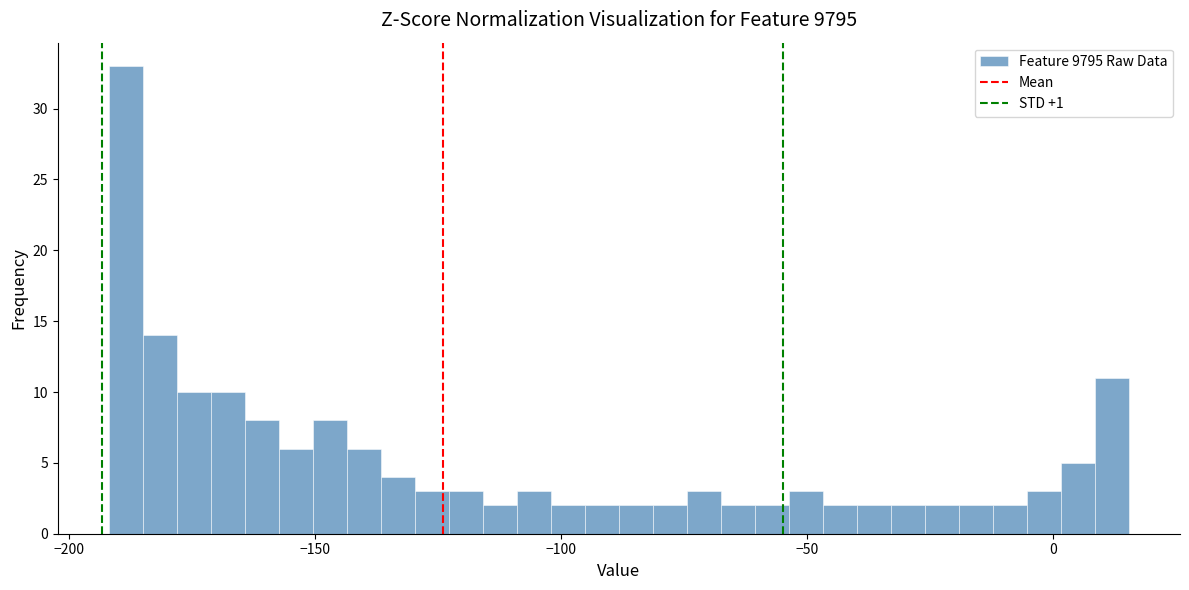

Around what value on the x-axis is the tallest bar? Give the approximate position of its centre, as read against the axis.

-190